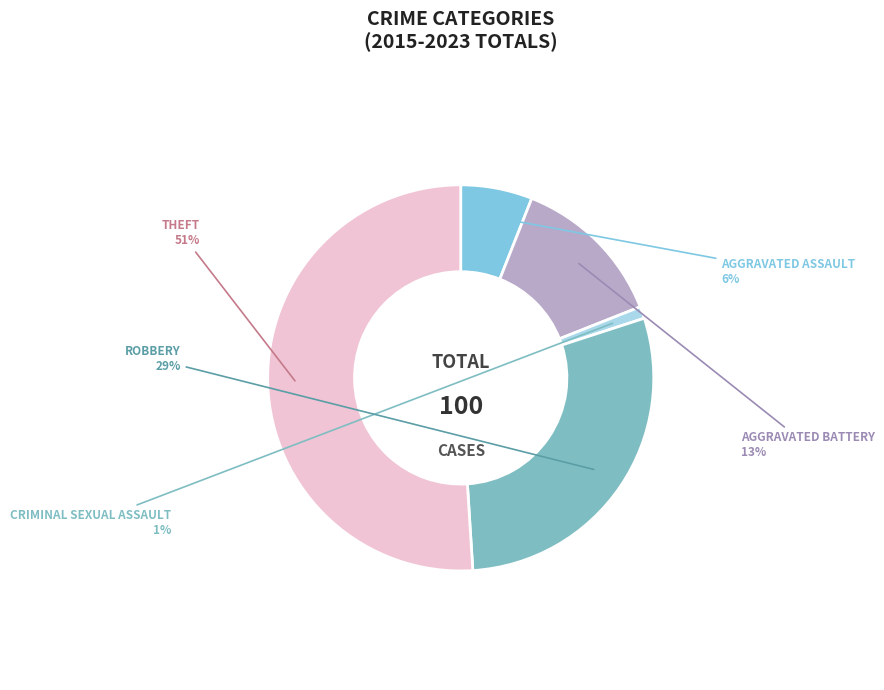

Count the number of slices in the pie.

5